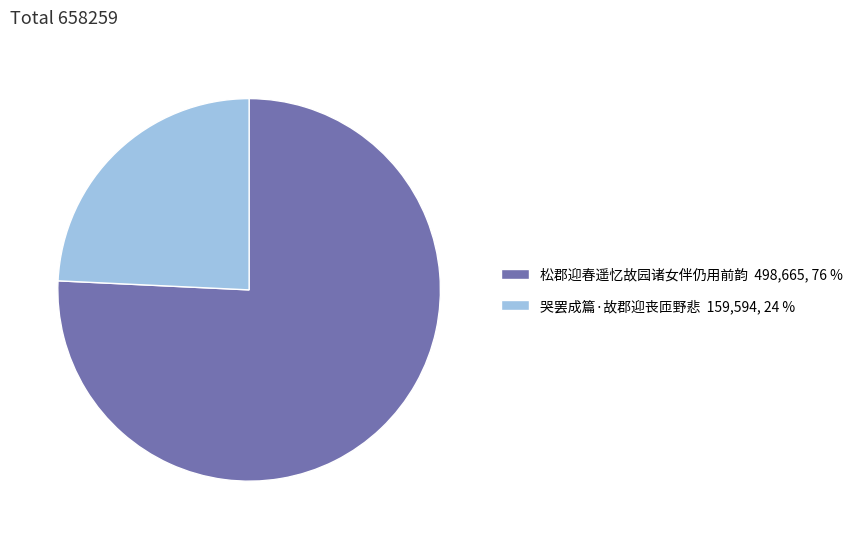

What is the smallest slice in the pie chart?

哭罢成篇·故郡迎丧匝野悲